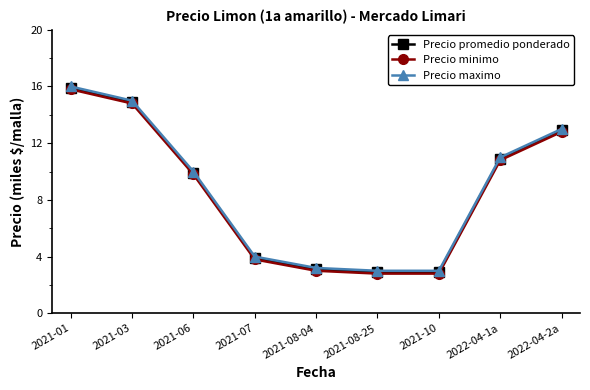

What is the total value across all series at 2021-01?

47.7